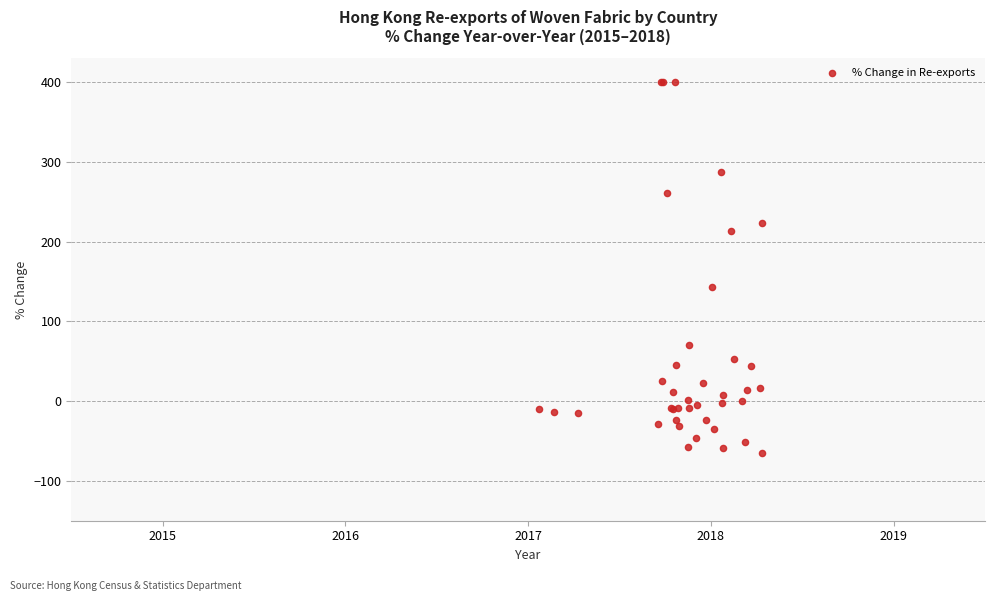

What Y value in the scatter plot is closest to 167?

142.8